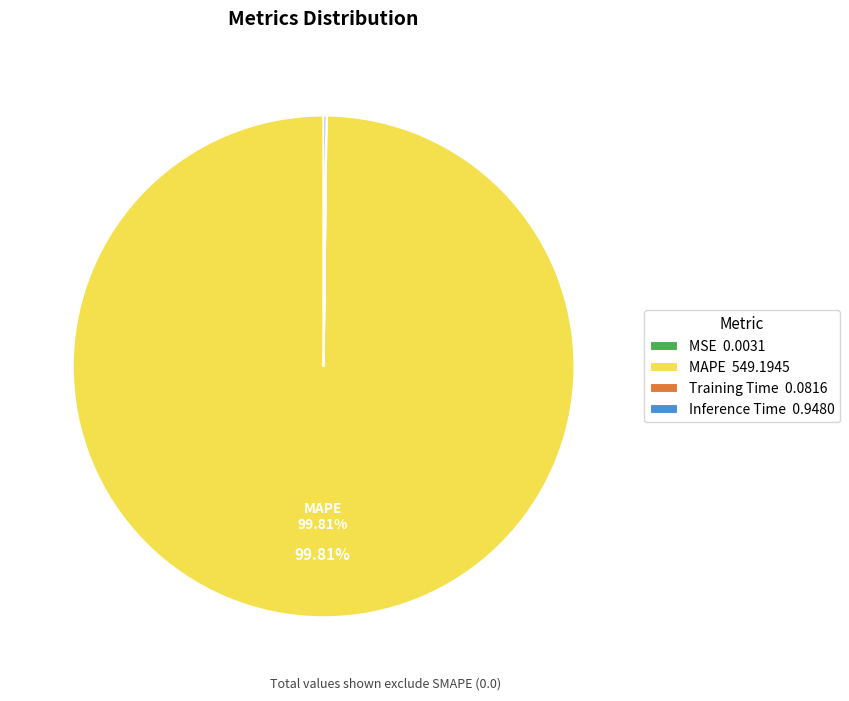

Is there any slice that represents more than half of the pie?

Yes